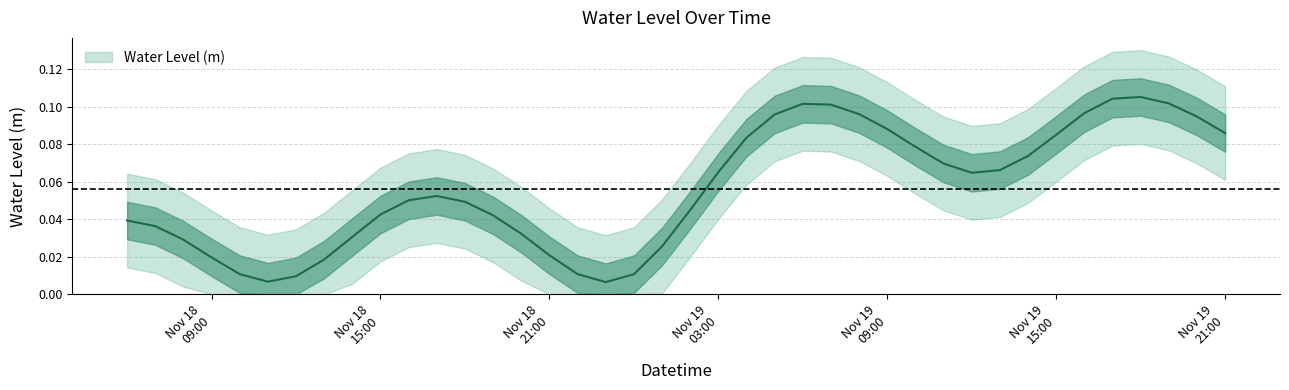

Where is the data nearest to the value 0?

2023-11-18 23:00:00